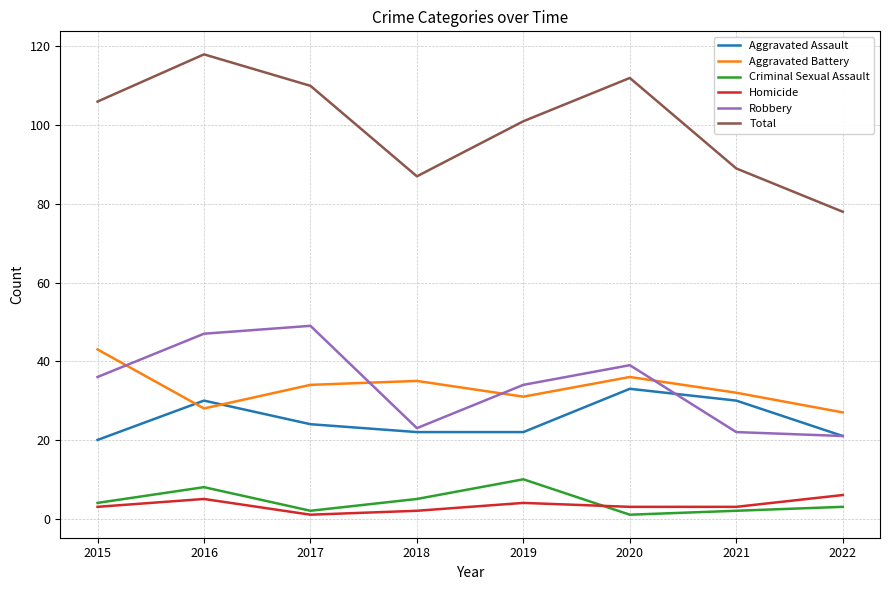

Which series has the largest range (max minus min)?

Total